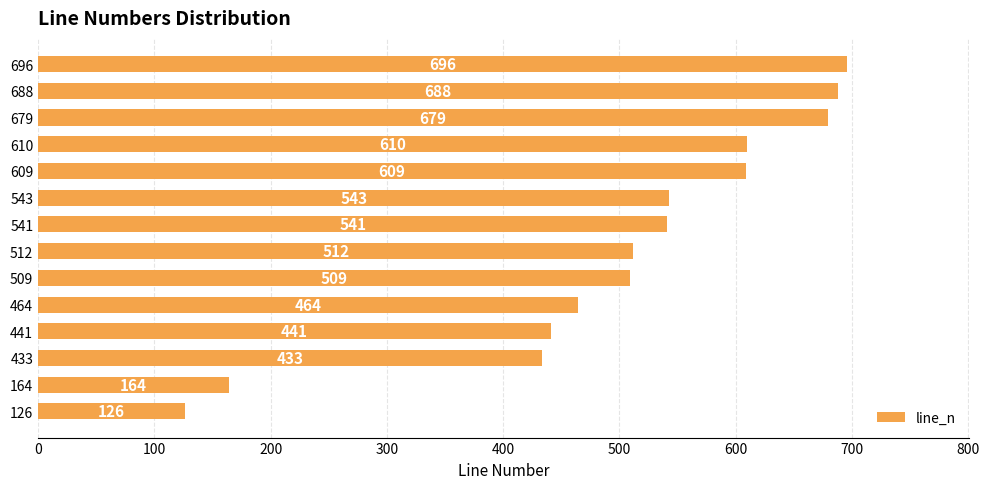

List the labels in order of value, largest first.

696, 688, 679, 610, 609, 543, 541, 512, 509, 464, 441, 433, 164, 126